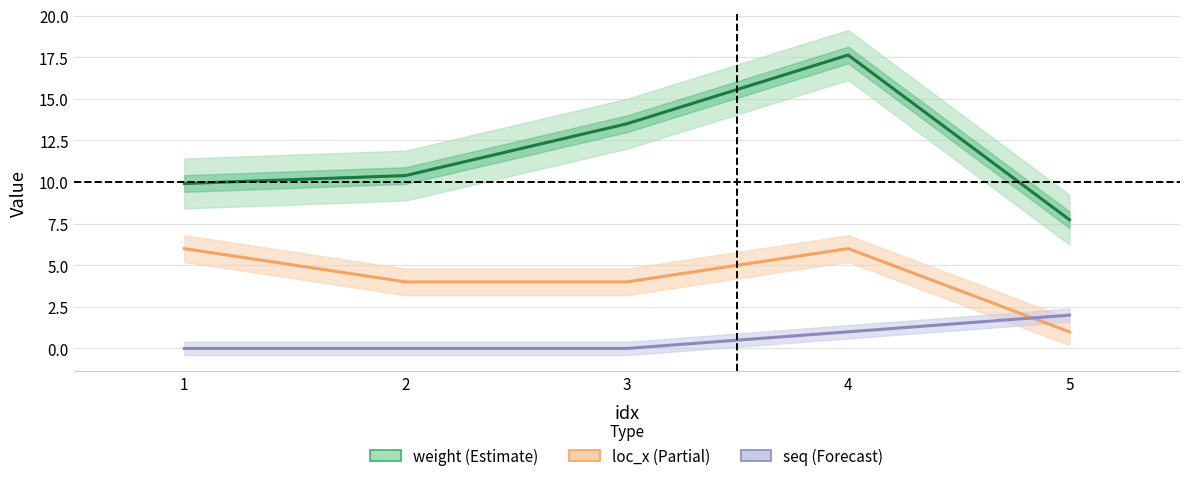

The seq series shows 0.8 at 3. True or false?

False